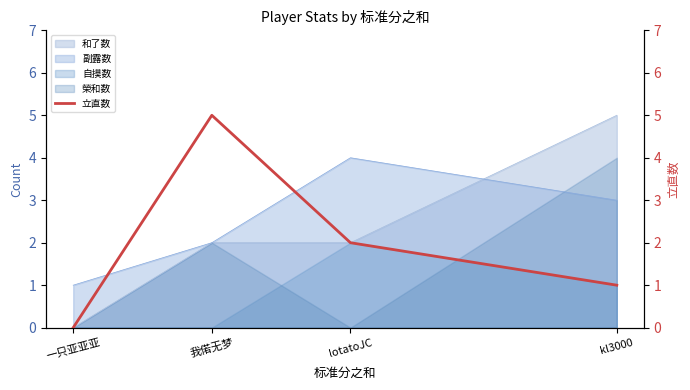

What is the difference between the second highest and minimum values?

2